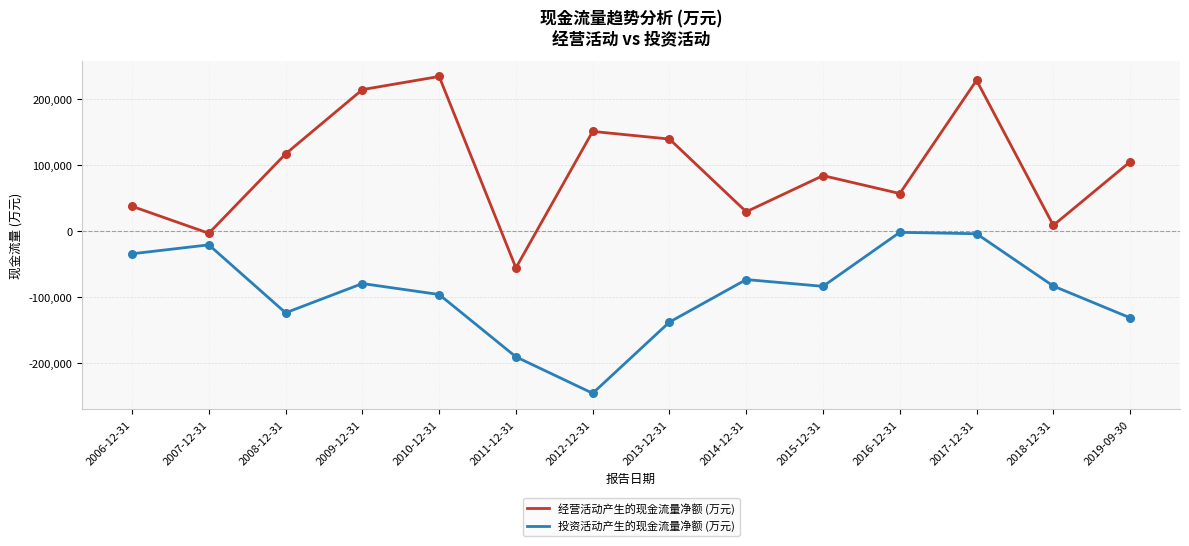

At how many categories does at least one series exceed 39527?

9